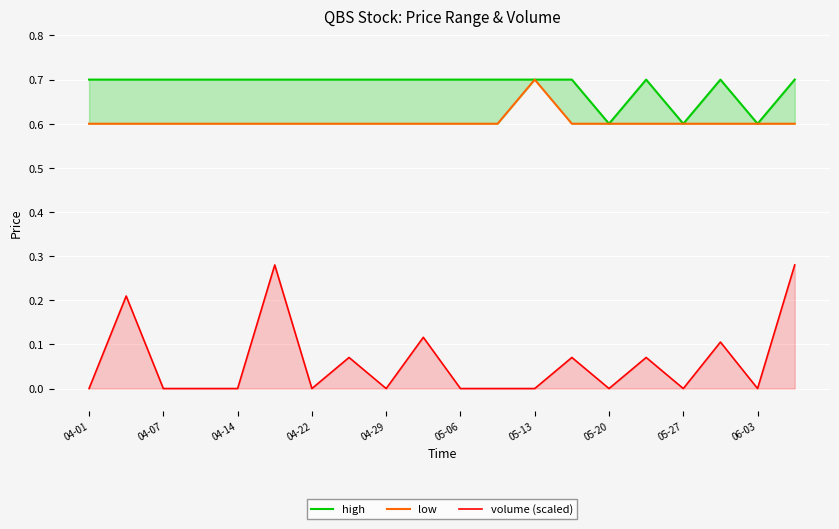

What are all the series names shown in the legend?

high, low, volume (scaled)